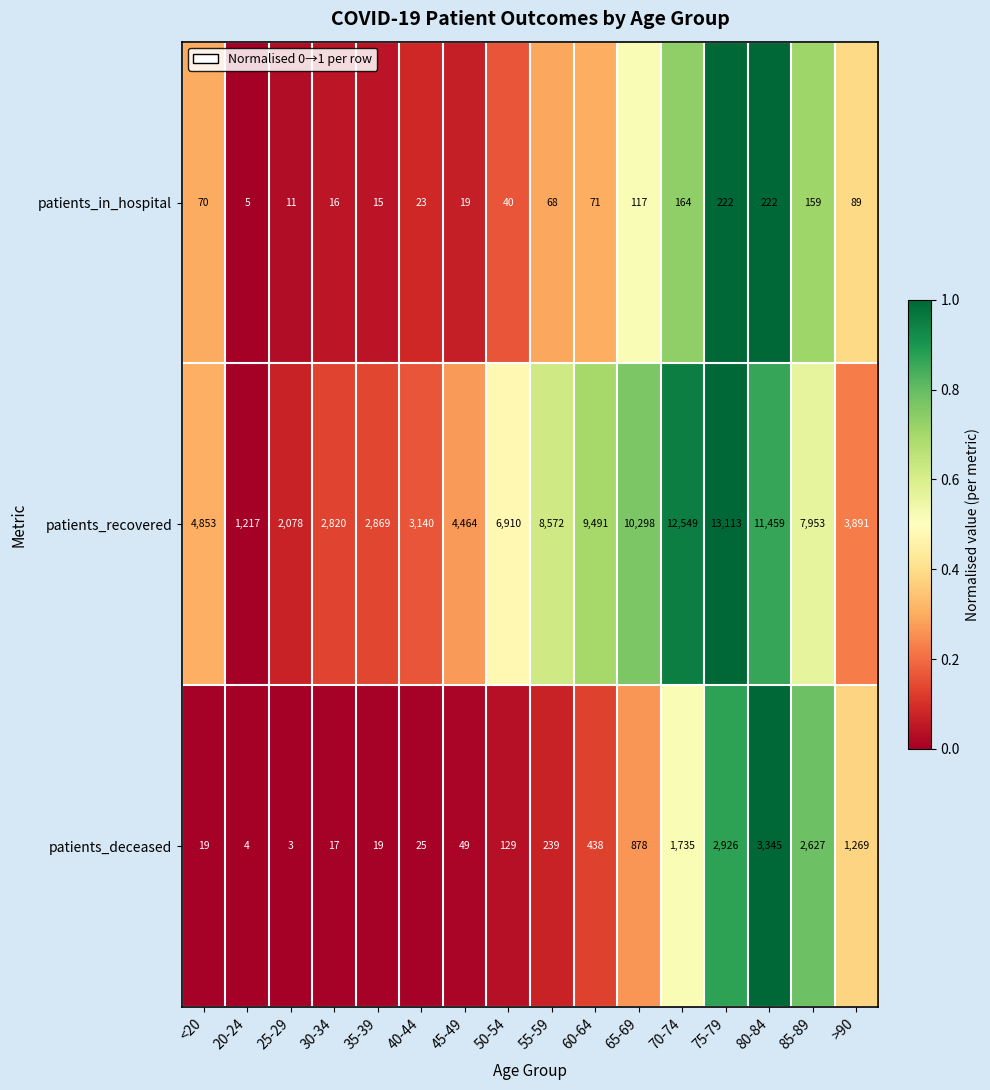

True or false: patients_in_hospital has a value of 5 at 30-34.

False